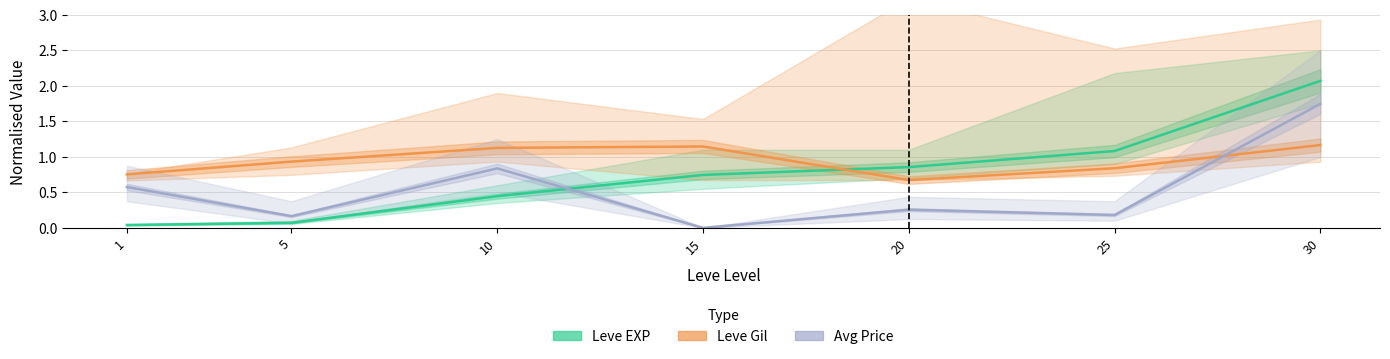

Between 10 and 15, which is larger?

15